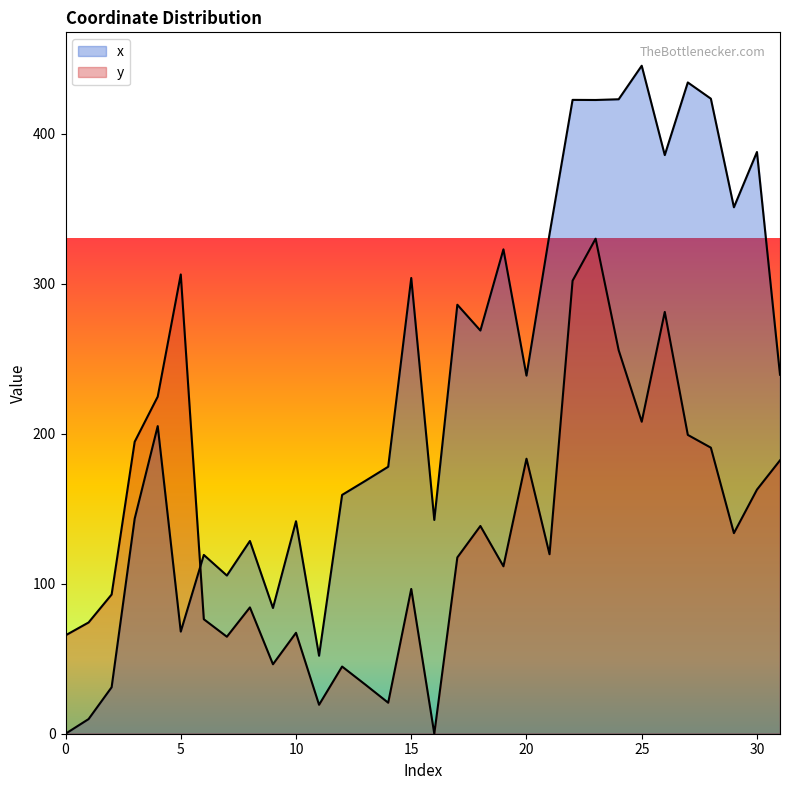

The value of x at 13 is 43.2. True or false?

False